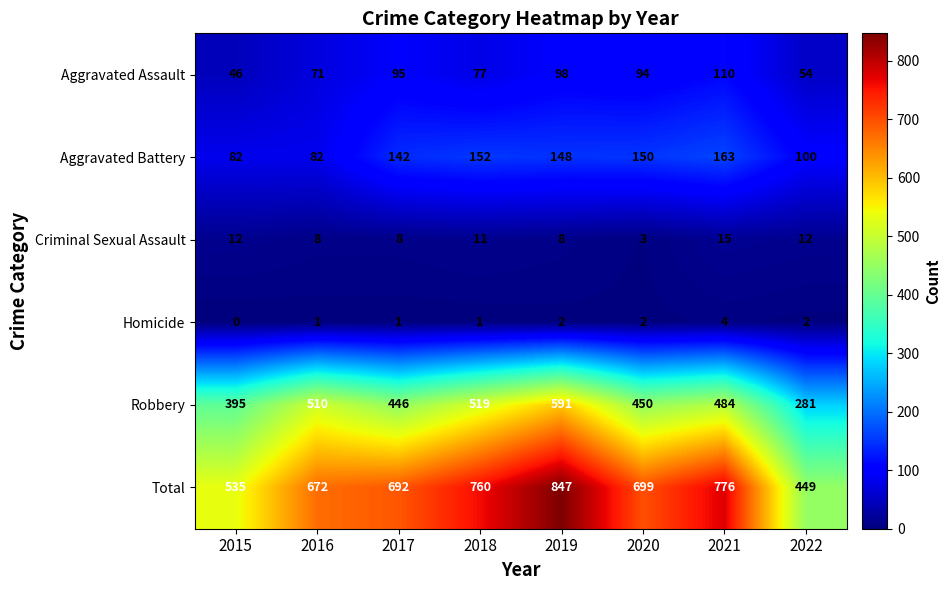

Count the number of categories in the chart.

8